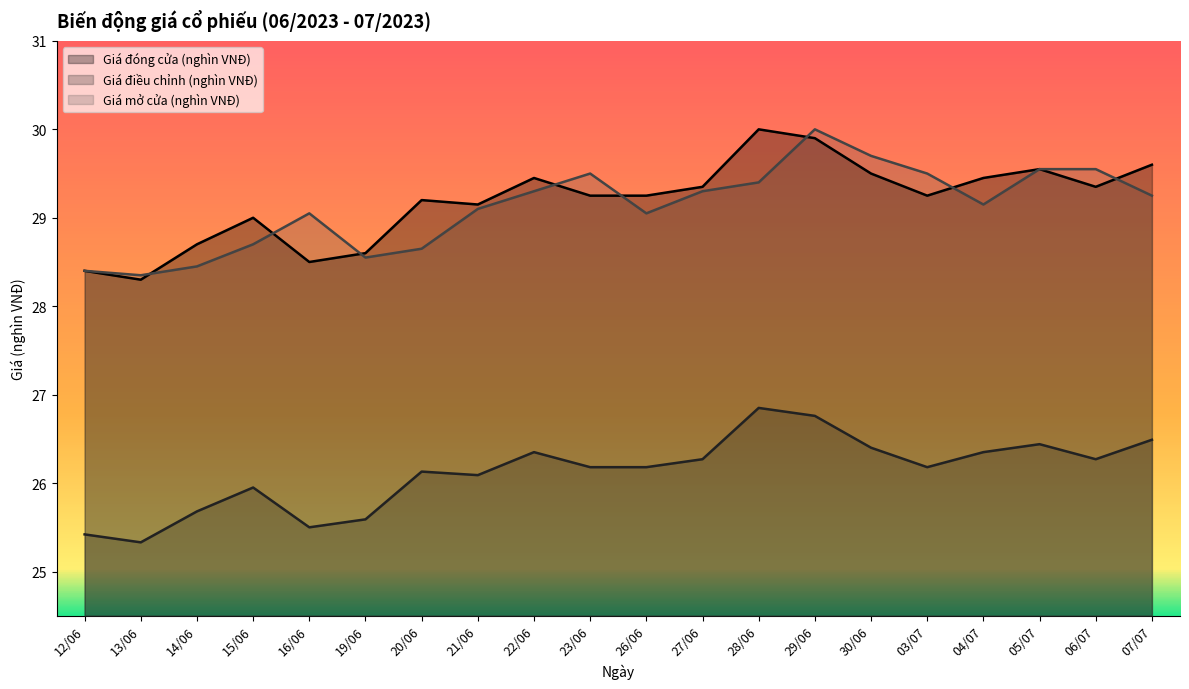

Does the chart display data point markers on the line(s)?

No